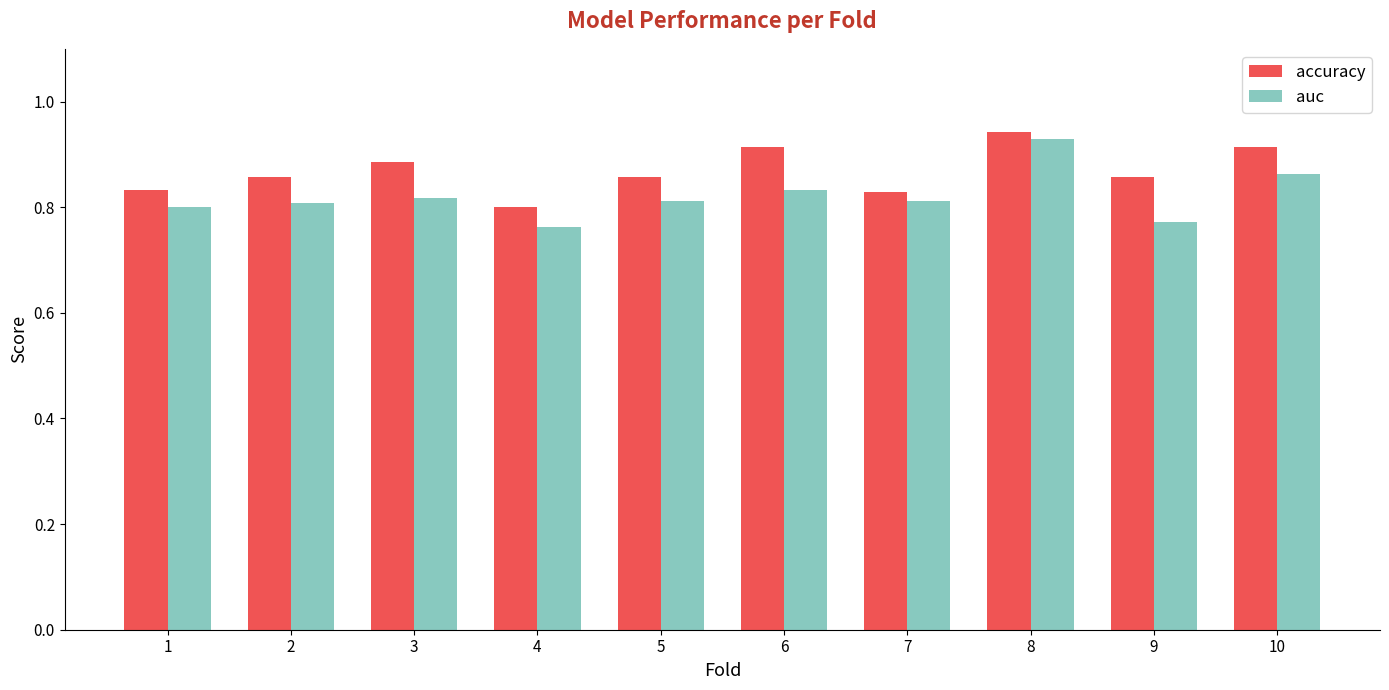

Is the value of auc at 1 greater than the value of accuracy at 1?

No